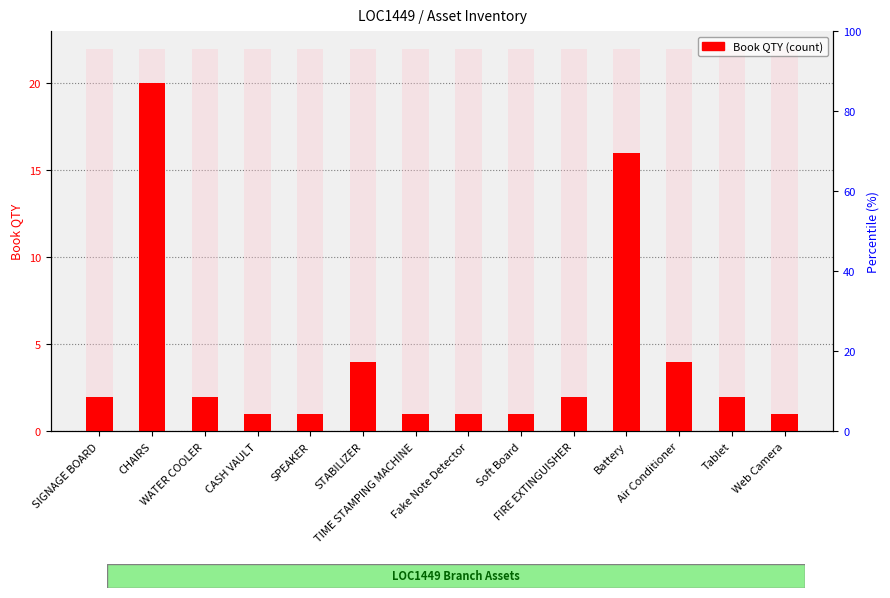

Where is the data nearest to the value 10?

STABILIZER